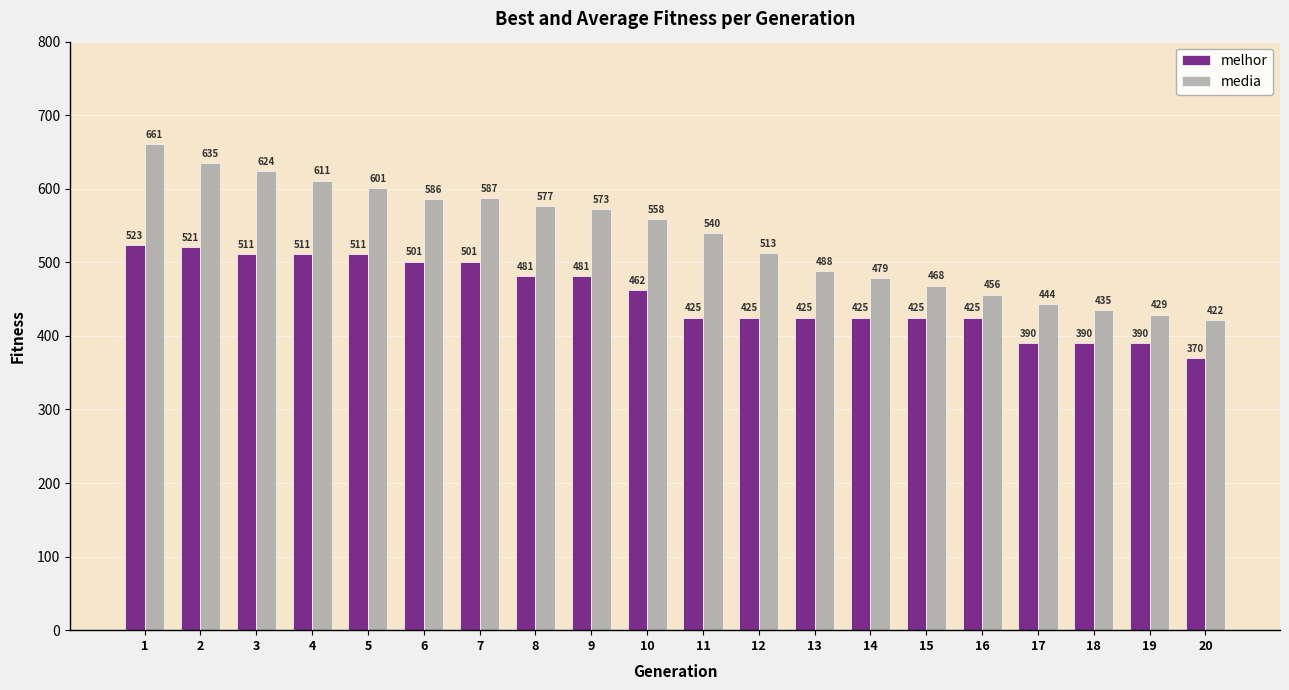

What is the sum of the melhor values at 8 and 11?

906.0